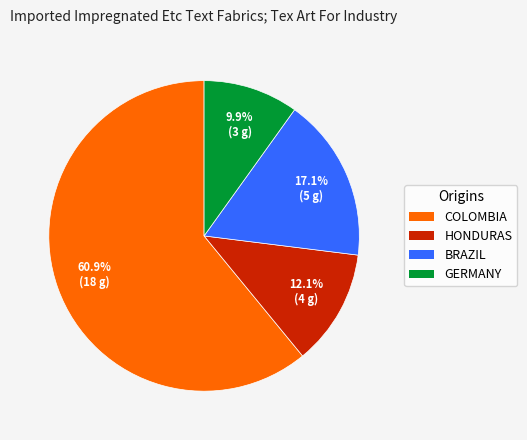

Is there any slice that represents more than half of the pie?

Yes